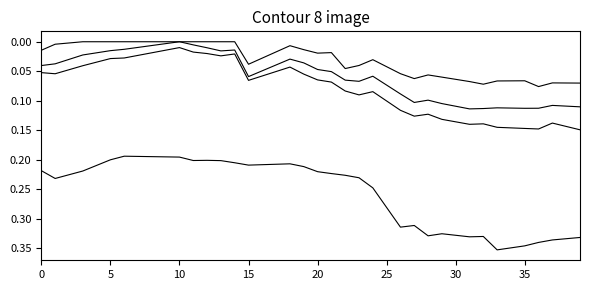

How many lines are shown in the chart?

4